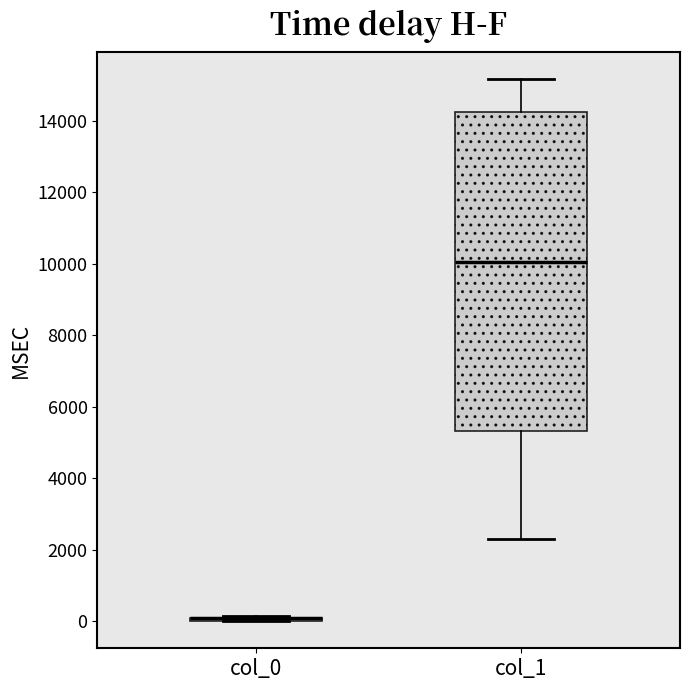

Reading left to right, transcribe this box plot: for each box, give where its median line is, the range the box spans, and where its two whiskers end, as read against the y-axis. The values are not printed on the chart, so give them approximately, as read against the axis.

col_0: box collapsed to a line at 0, whiskers 0 to 200
col_1: median 10000, box 5400 to 14200, whiskers 2200 to 15200